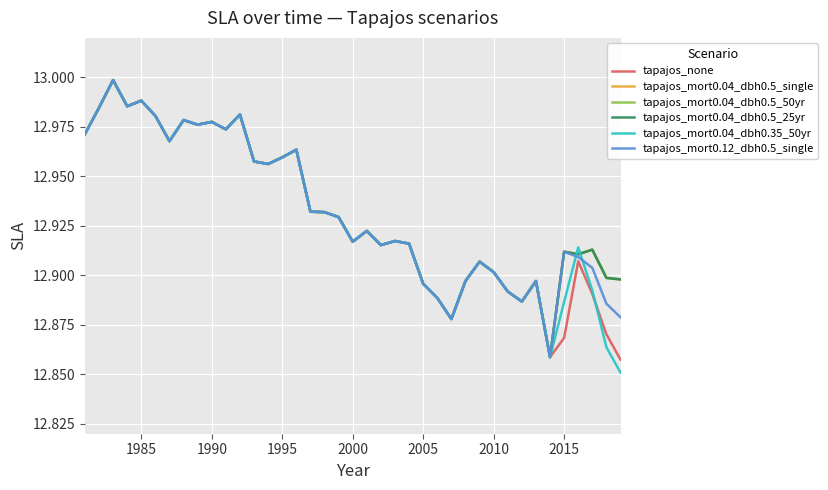

Does the chart have visible grid lines?

Yes